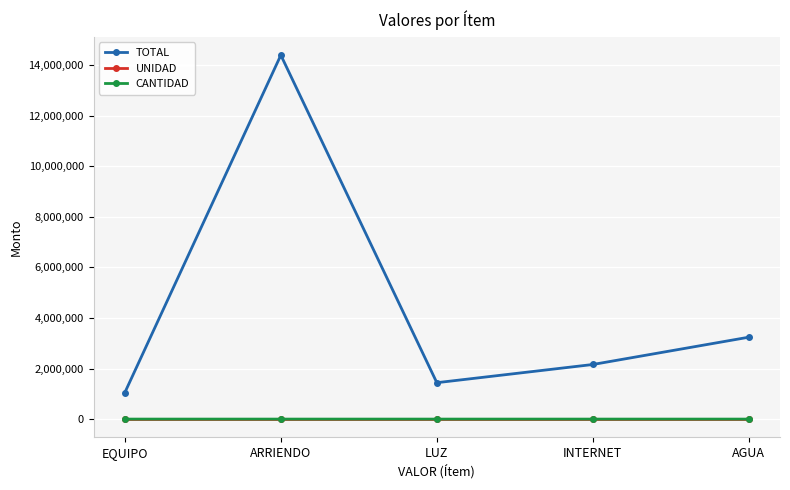

How many lines are shown in the chart?

3